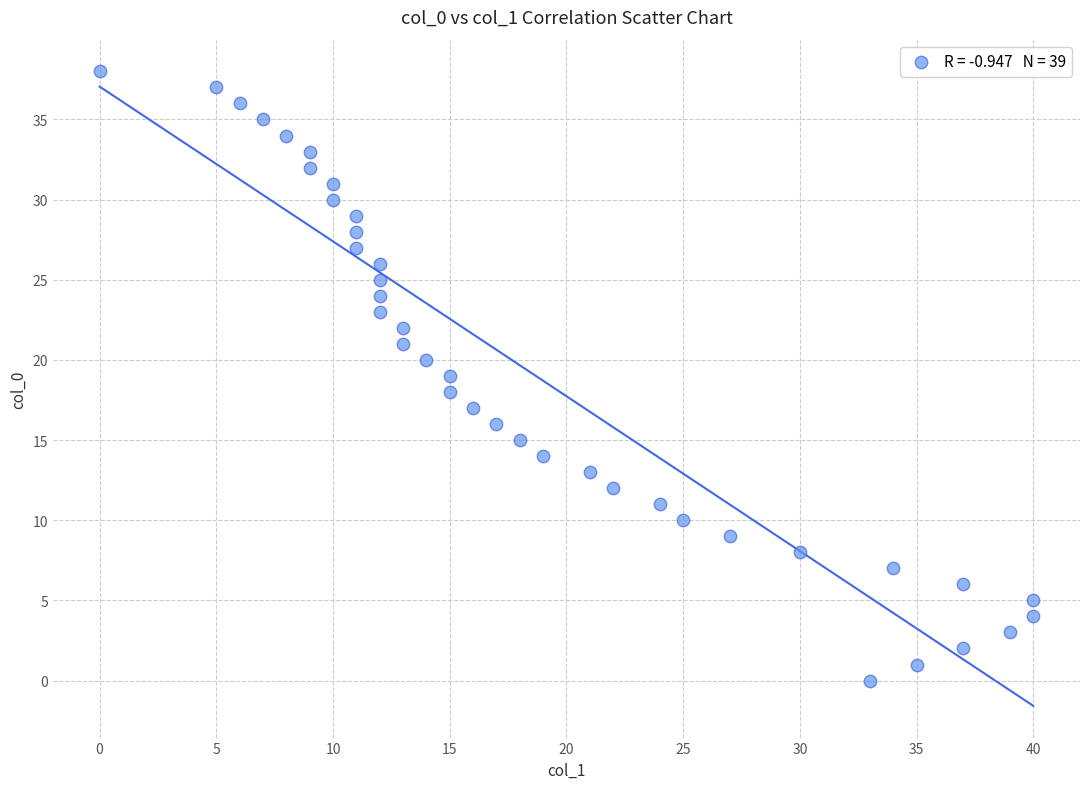

What is the range of Y values (max minus min)?

38